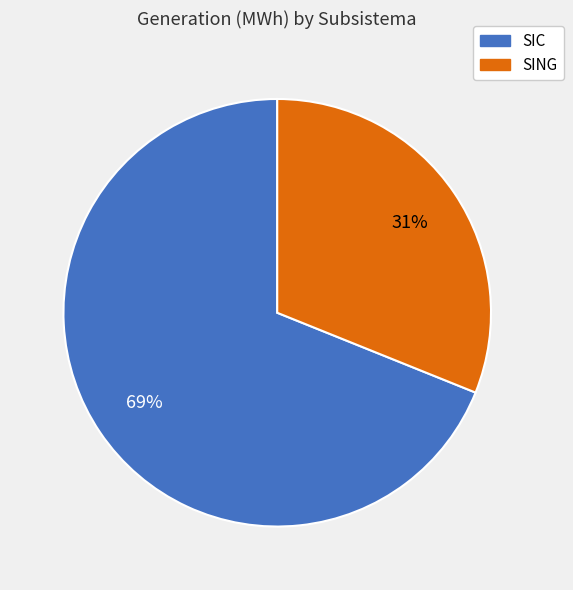

To the nearest percent, what is the difference between the largest and smallest slice percentages?

38%